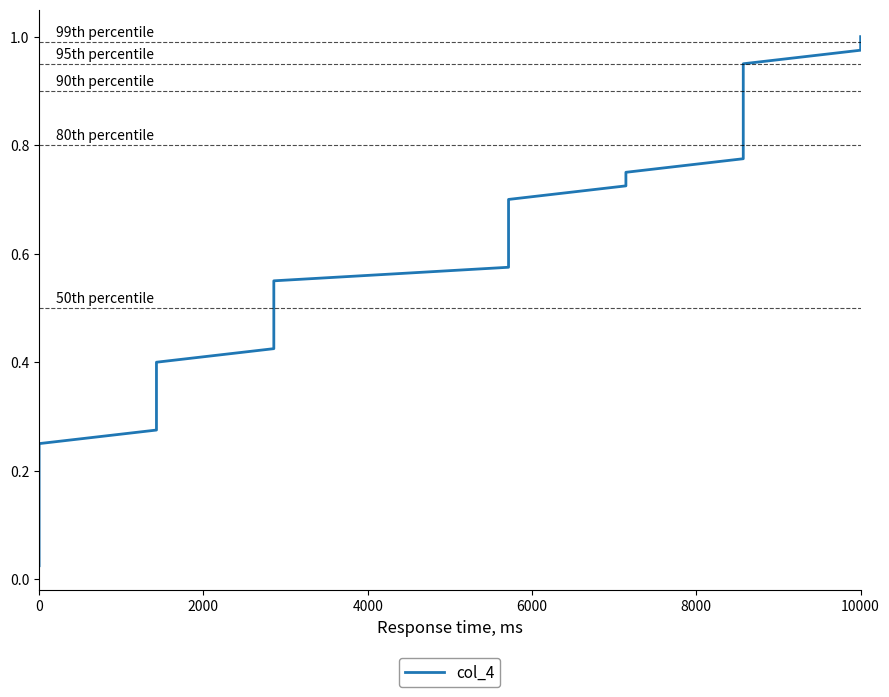

Does the chart display data point markers on the line(s)?

No